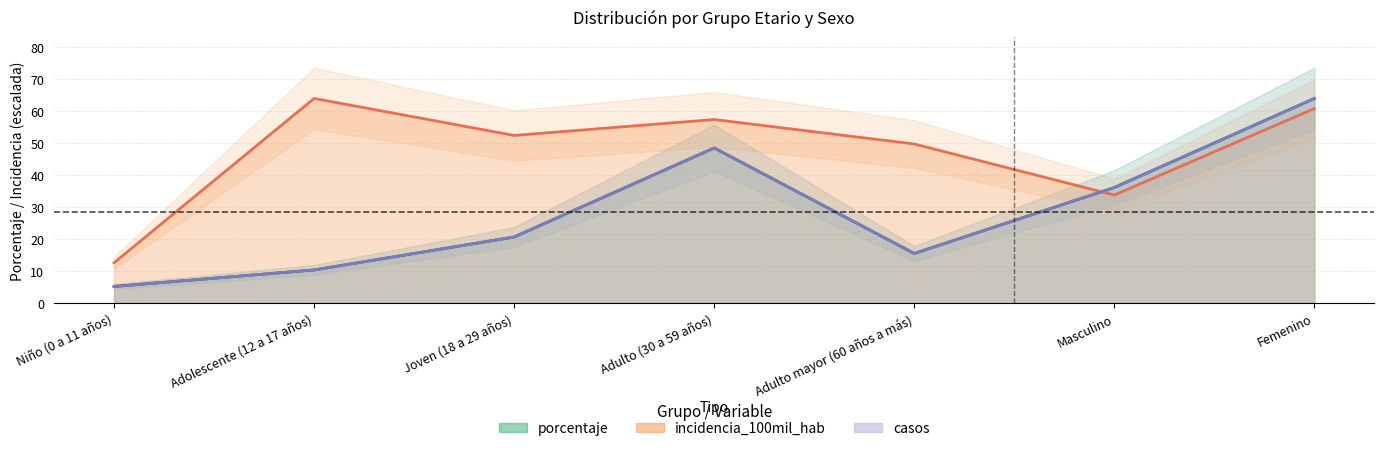

How many lines are shown in the chart?

3